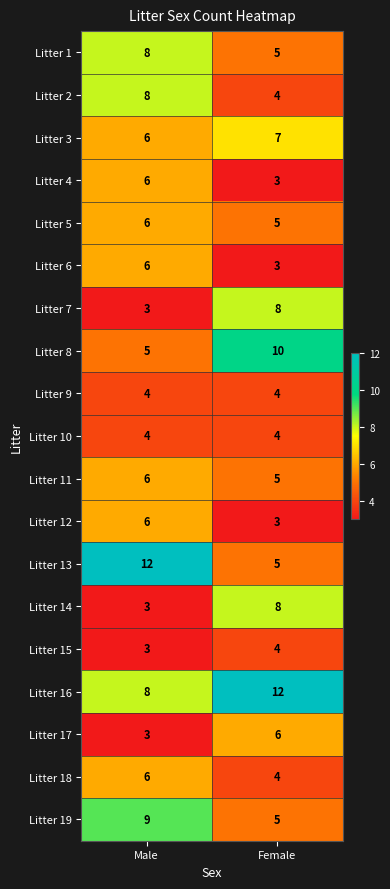

What is the minimum value for Litter 6?

3